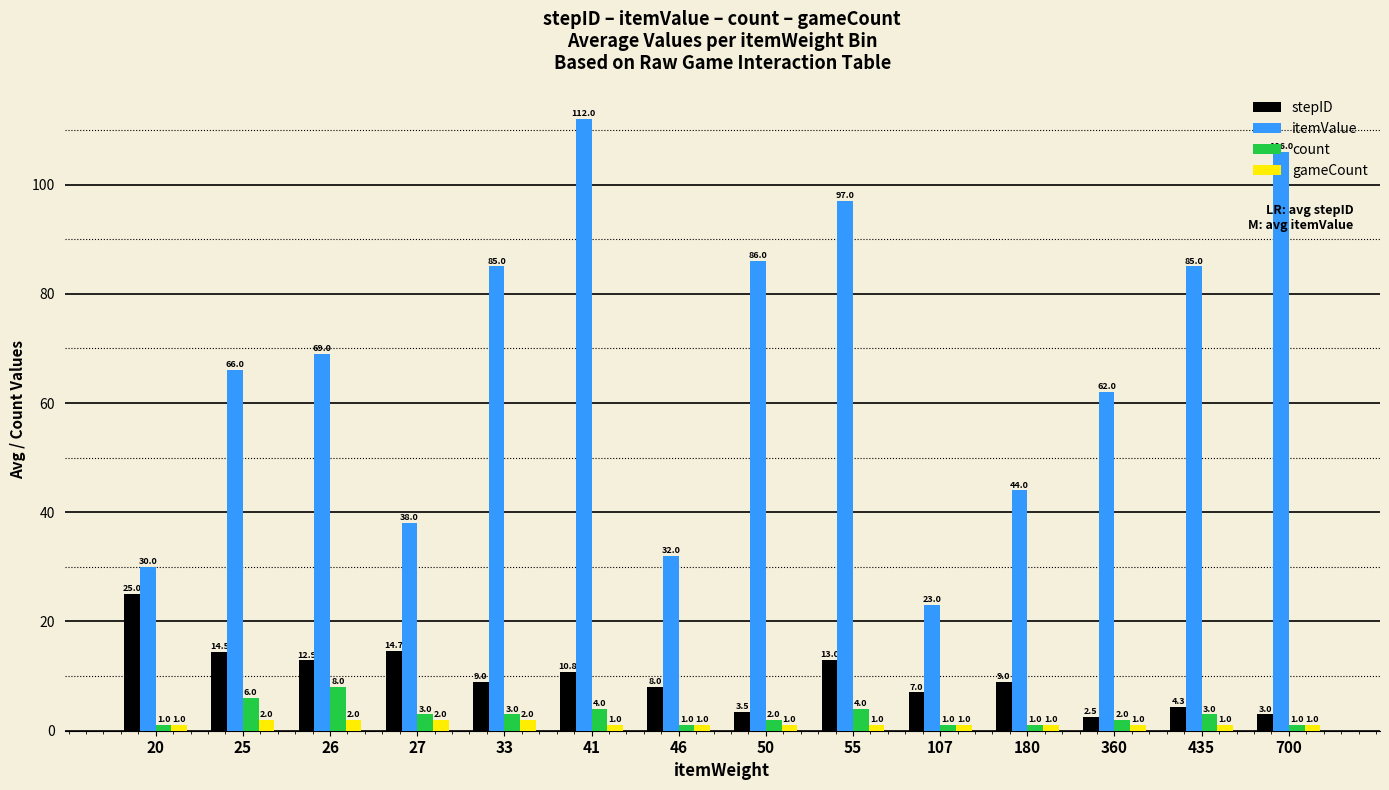

Count the count values in the range 1 to 4.

12